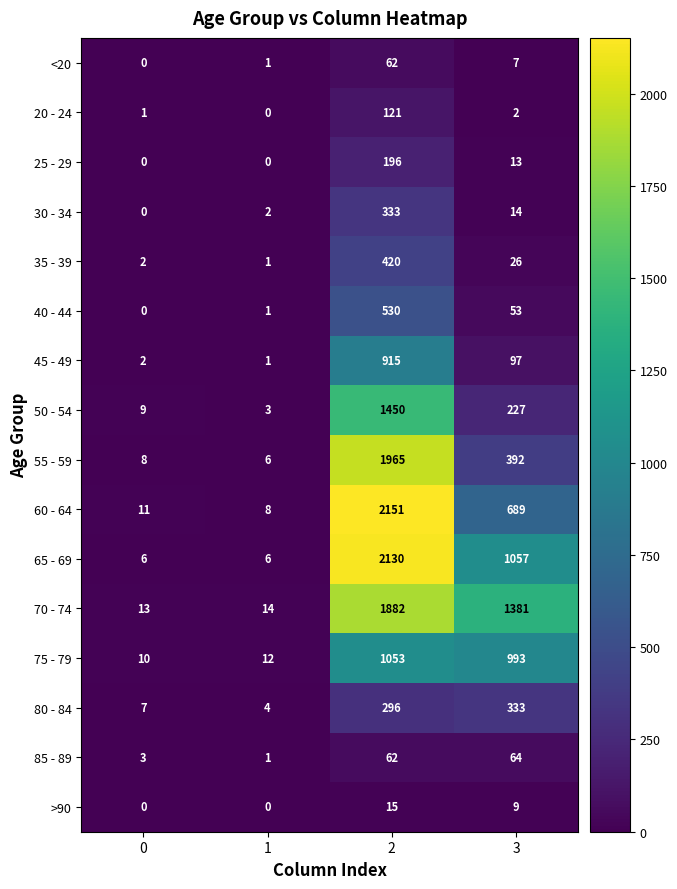

At how many categories does at least one series exceed 556?

2